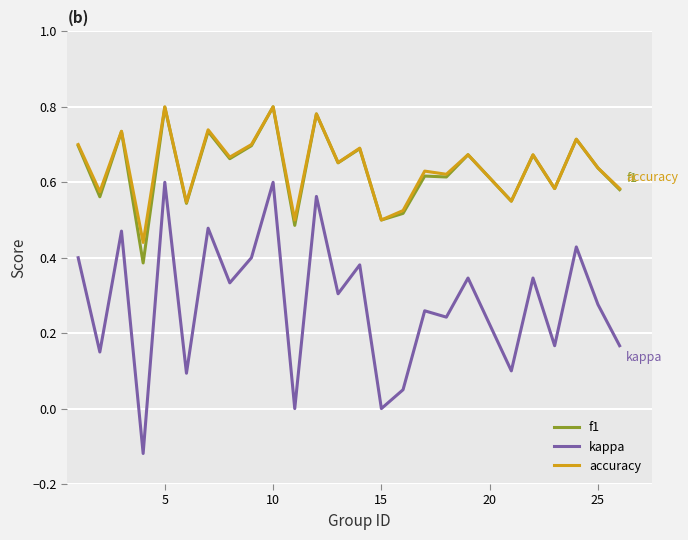

True or false: accuracy and kappa cross at least once.

False